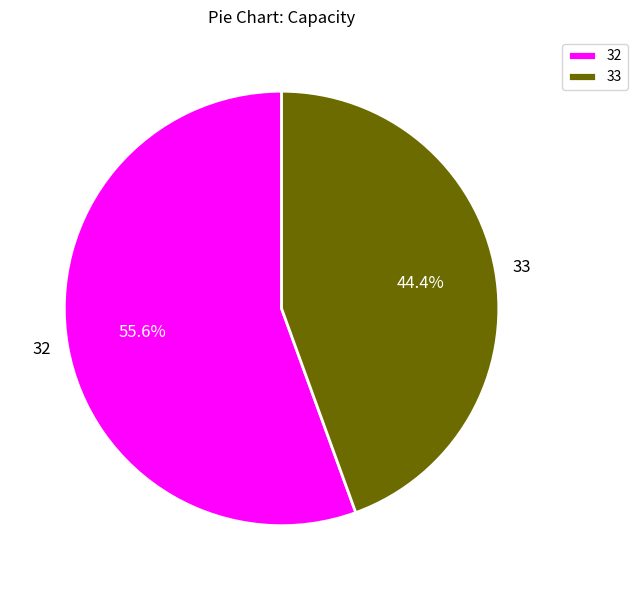

Count the number of slices in the pie.

2